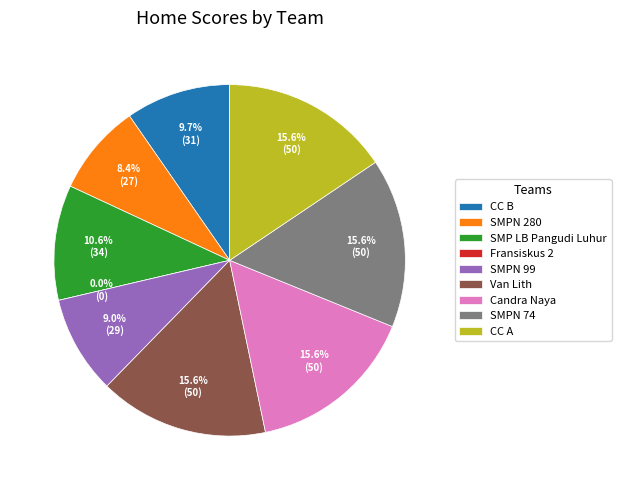

True or false: CC B accounts for 4% of the total.

False